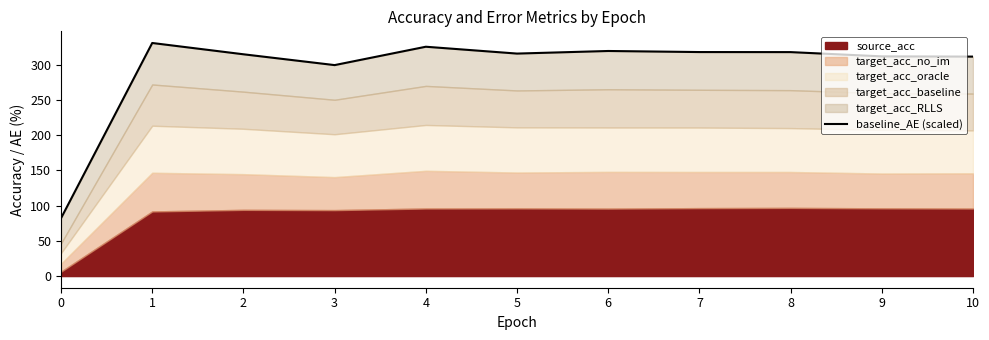

How many points are higher than both their immediate neighbors (excluding endpoints)?

3